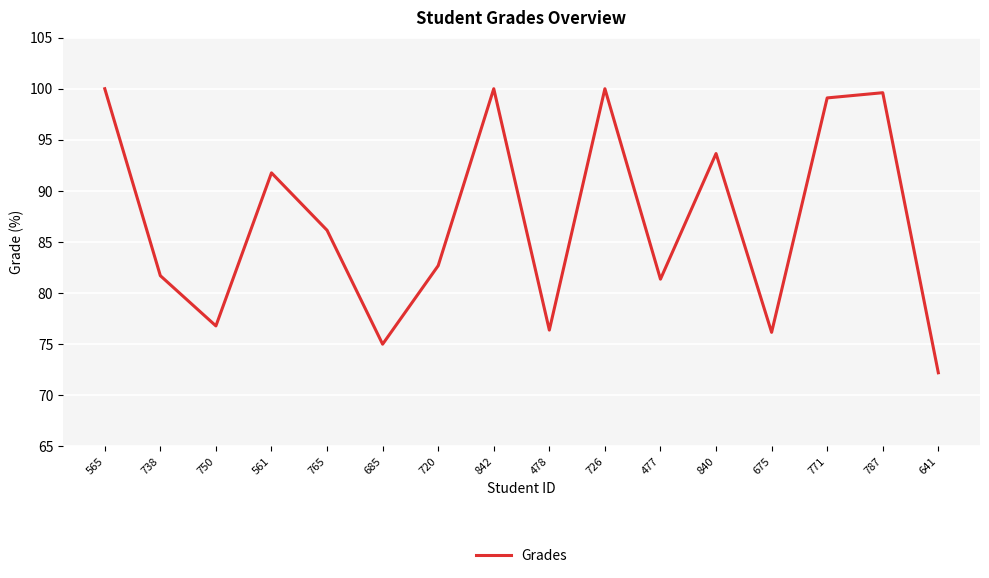

What position from the left is 685?

6